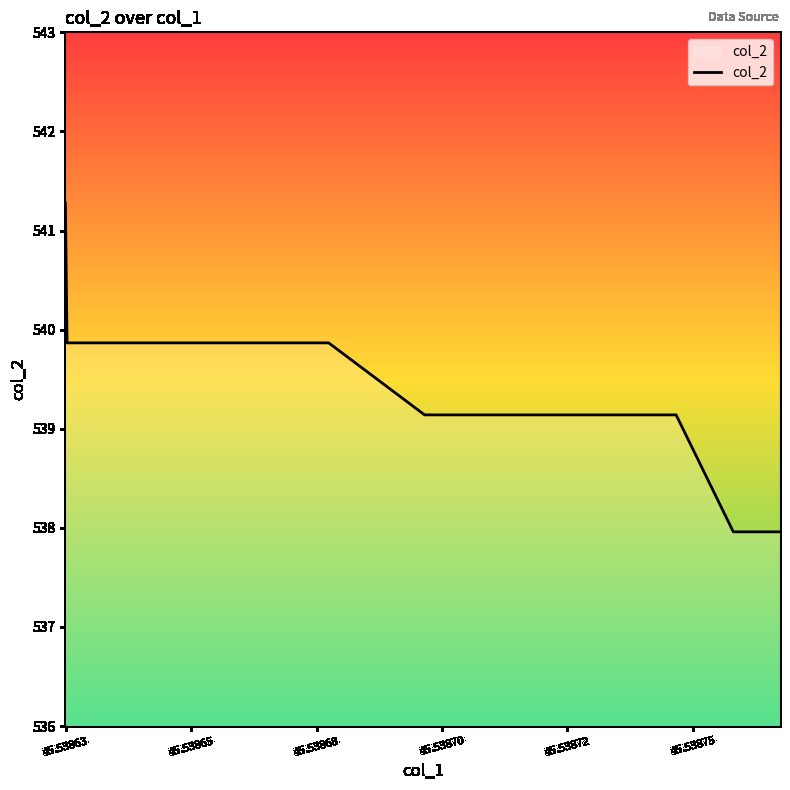

What is the difference between the maximum and minimum values?

3.3